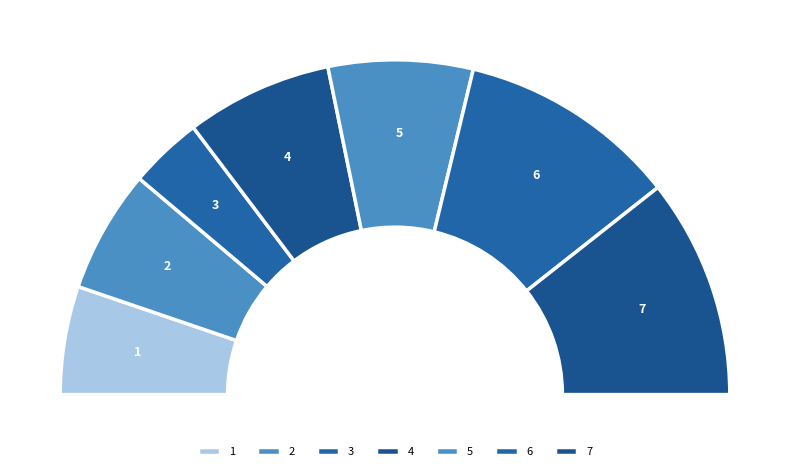

What percentage is the 5 slice, to the nearest percent?

14%